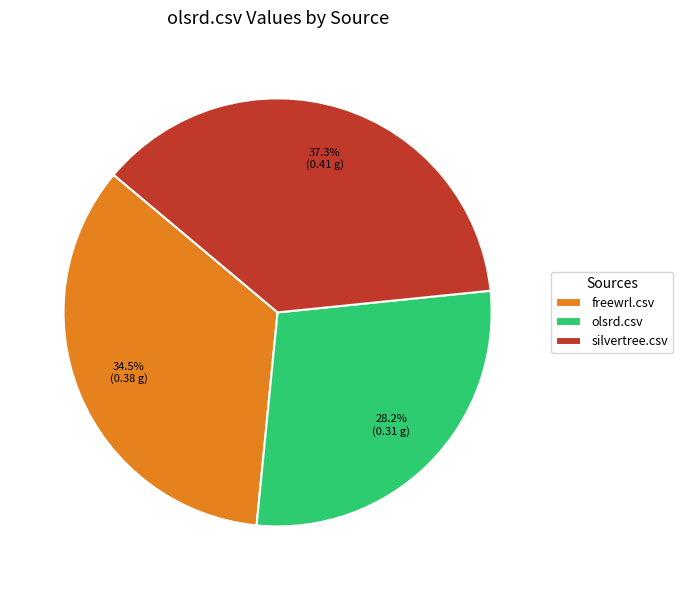

How many slices are in this pie chart?

3